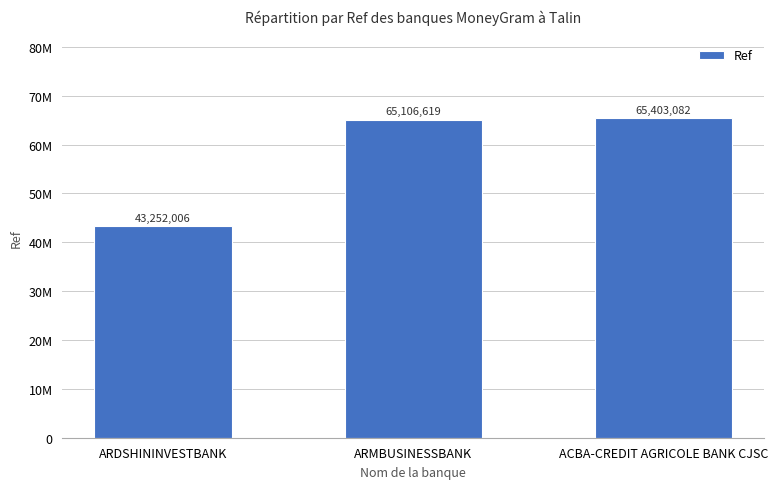

What is the sum of the values at ACBA-CREDIT AGRICOLE BANK CJSC and ARMBUSINESSBANK?

130509701